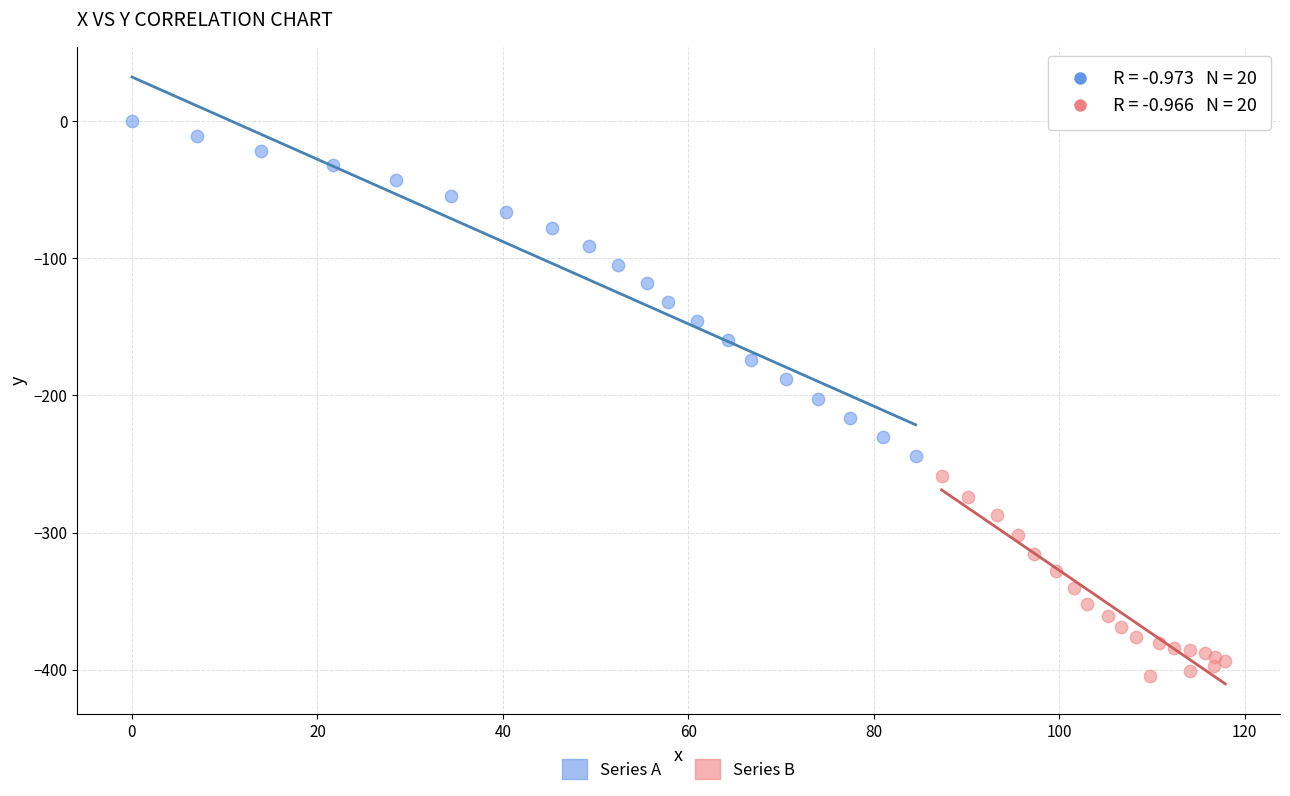

Which series contains the highest Y value?

Series A